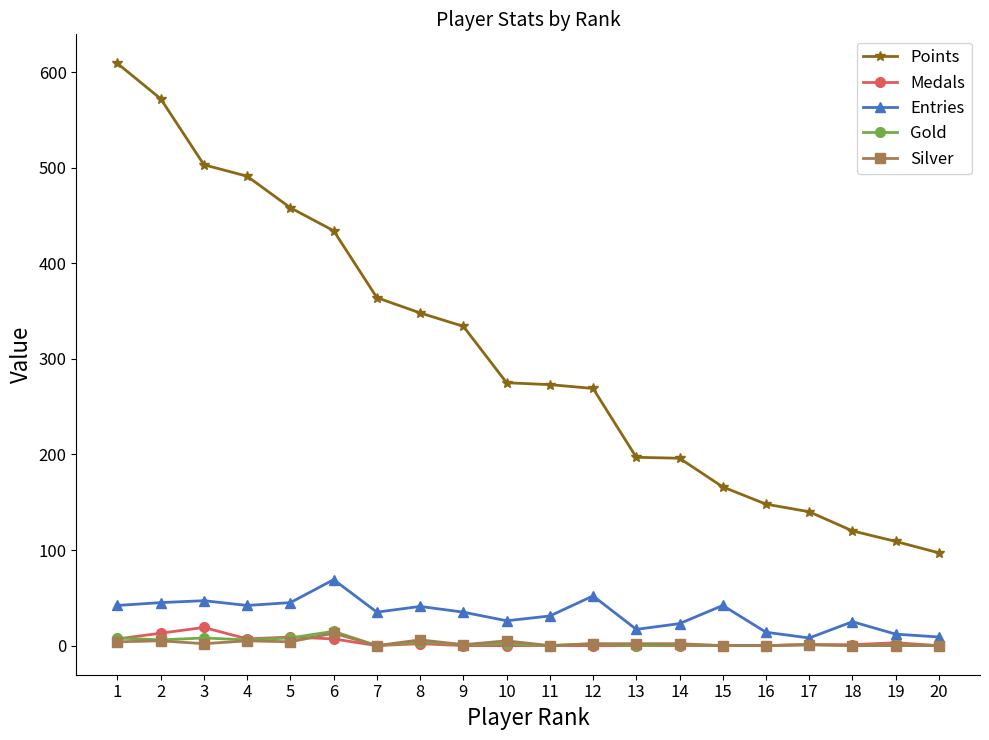

What is the value of the Entries point at the 11th from the left?

31